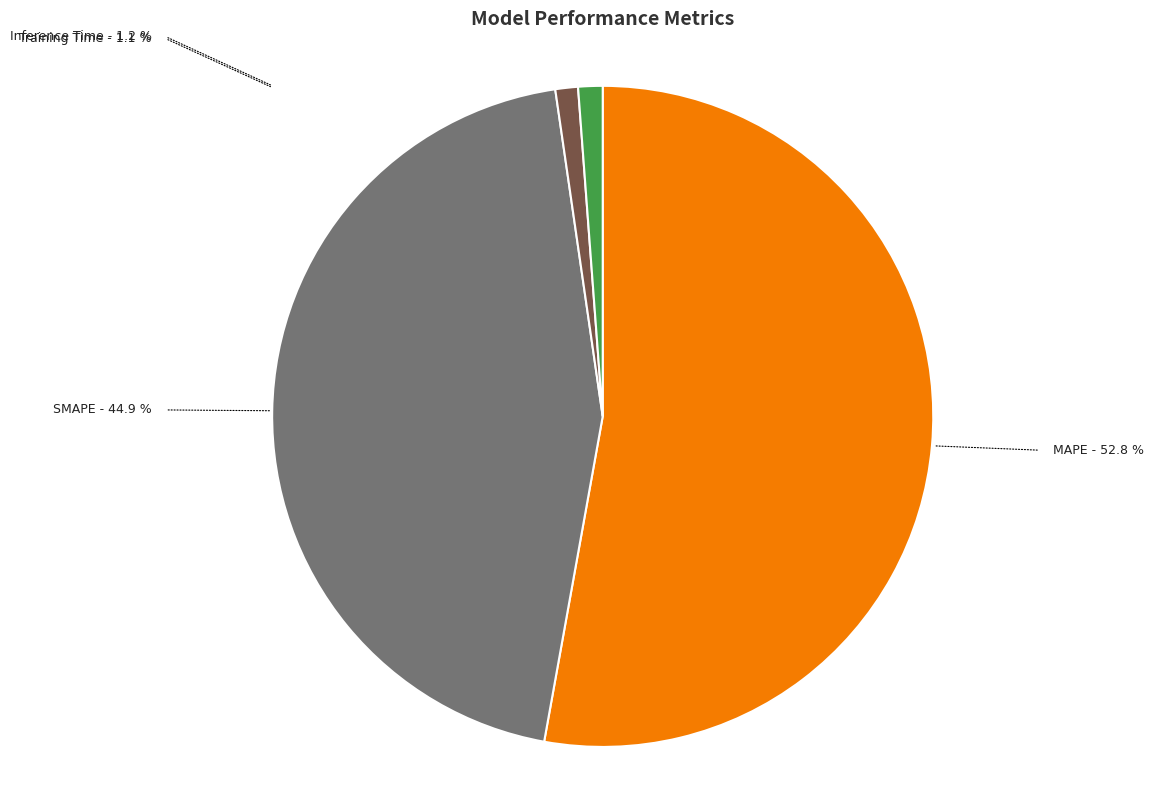

Is the sum of Training Time and SMAPE greater than half?

No